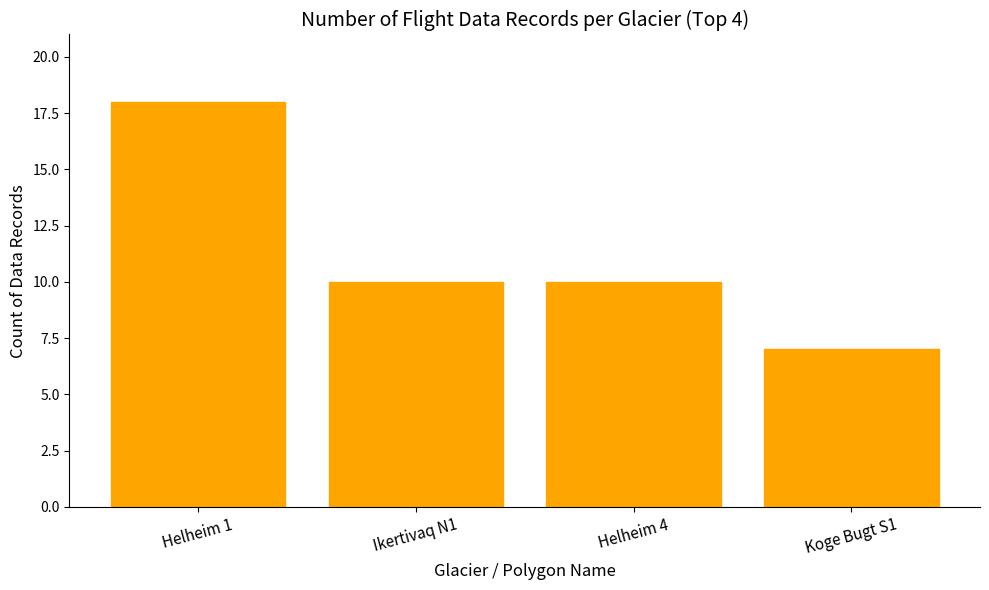

True or false: the data shows 17 at Helheim 4.

False